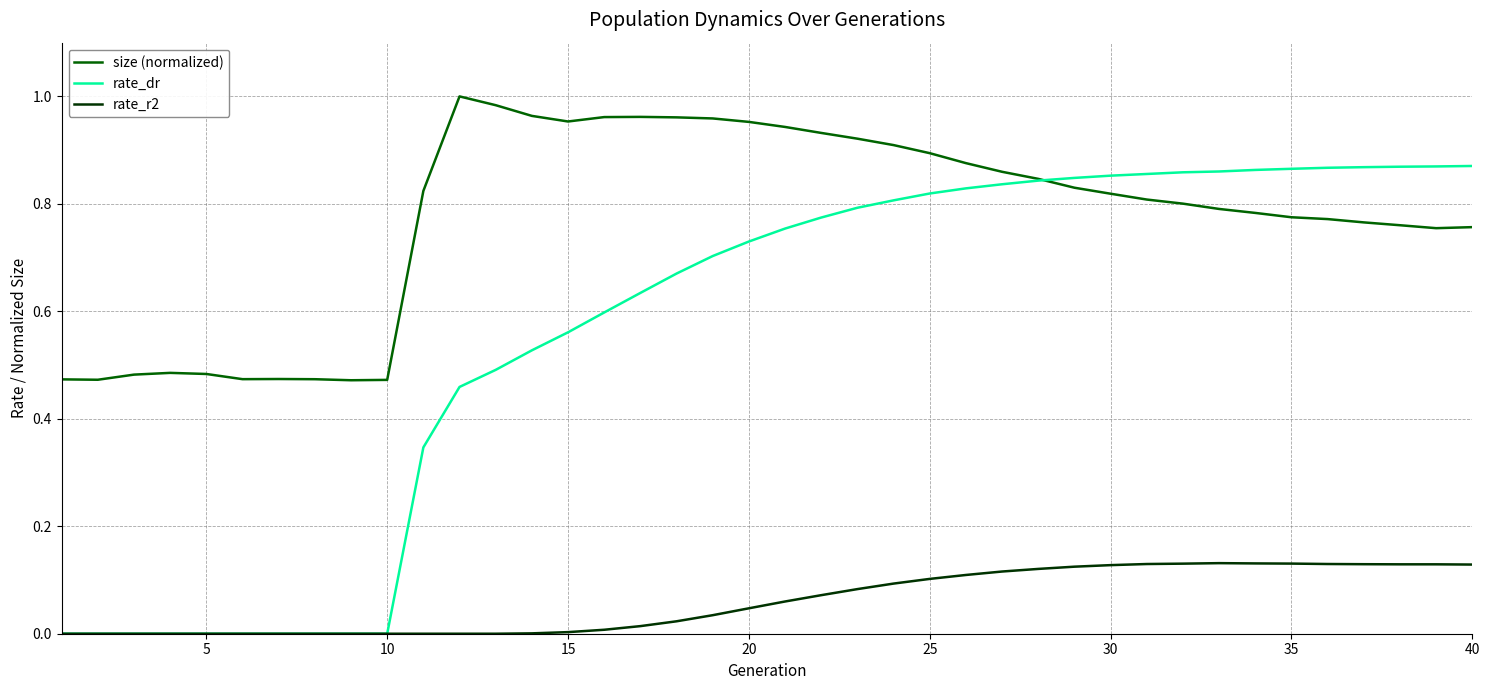

Which series has the largest total across all categories?

size (normalized)